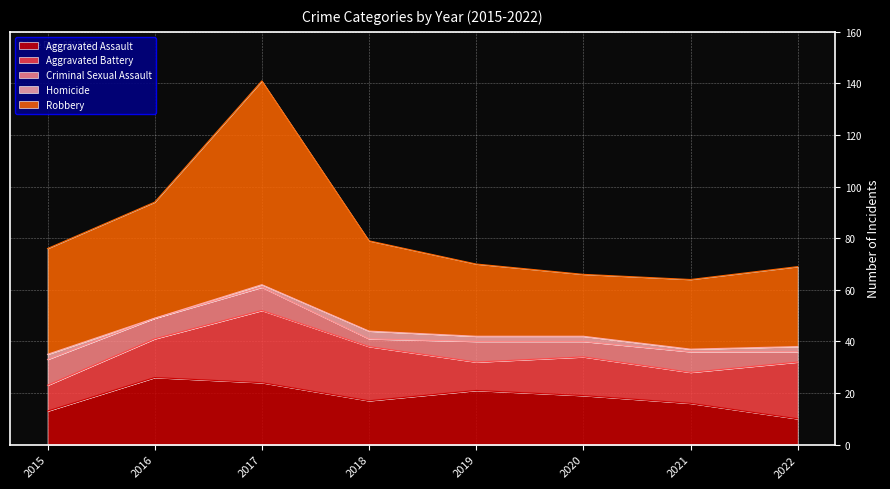

What is the spread (max minus min) of values at 2015?

39